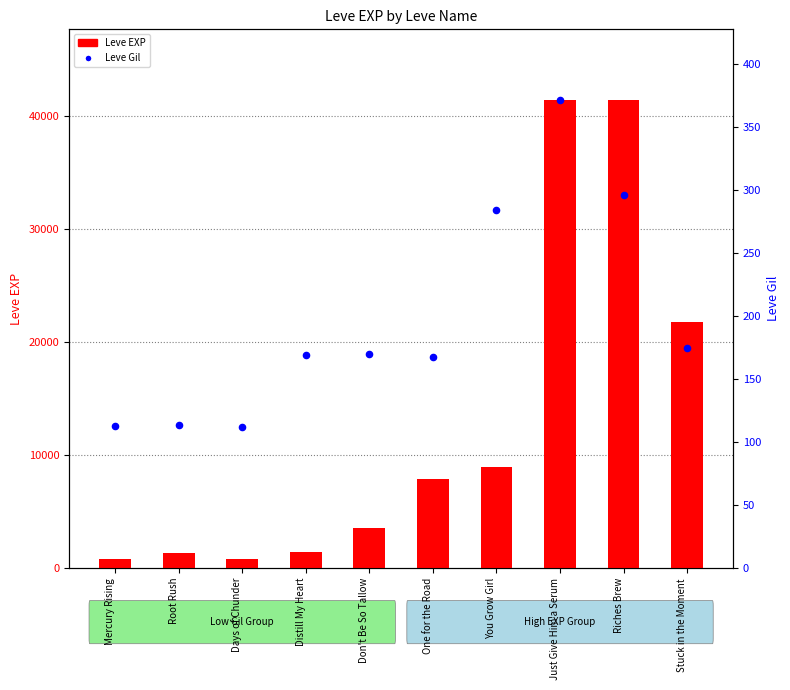

Which series has the widest spread of Y values?

Leve EXP